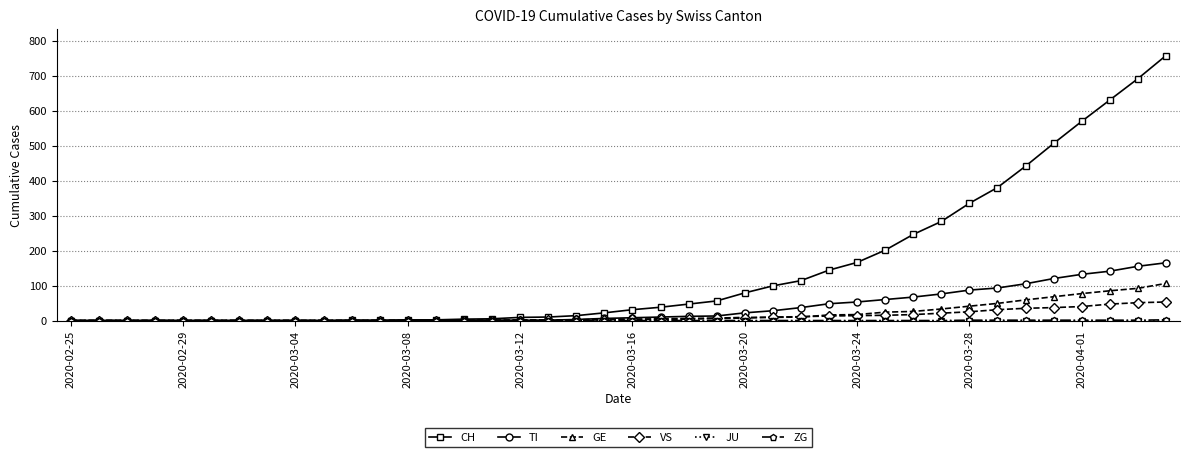

What is the average value of the CH series?

147